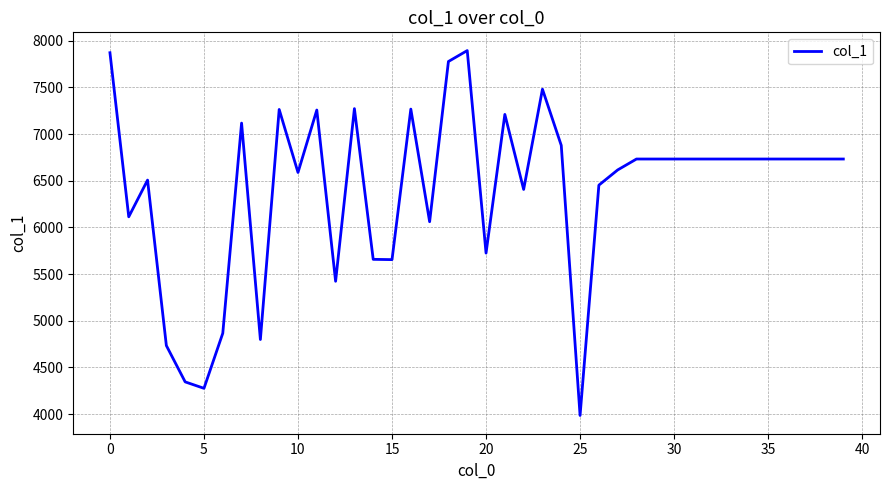

What is the greatest value displayed?

7895